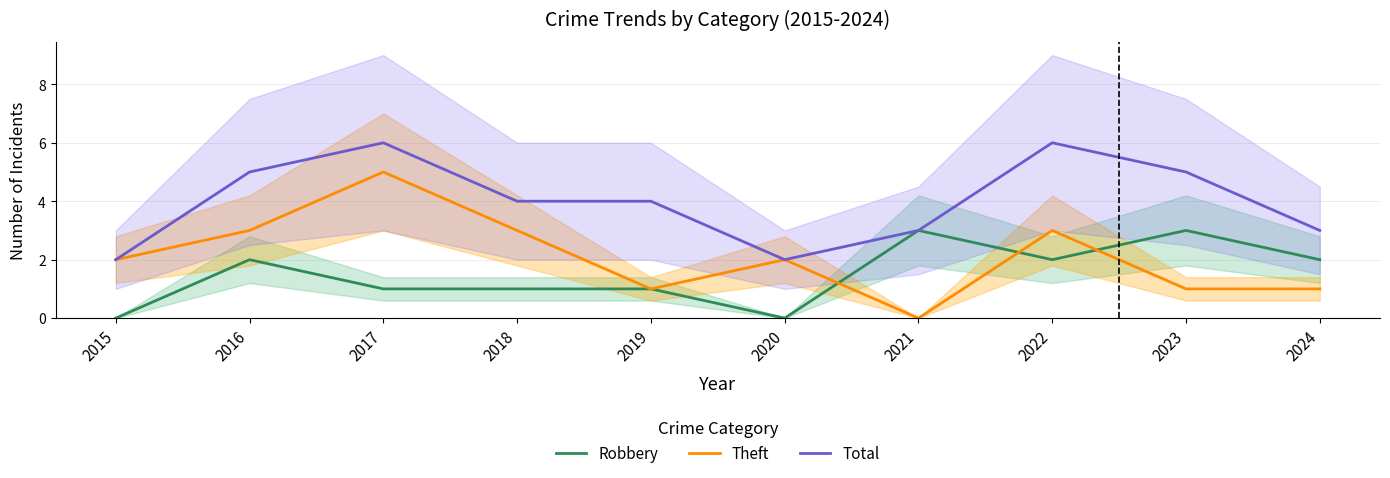

At which label does Total first exceed 4?

2016